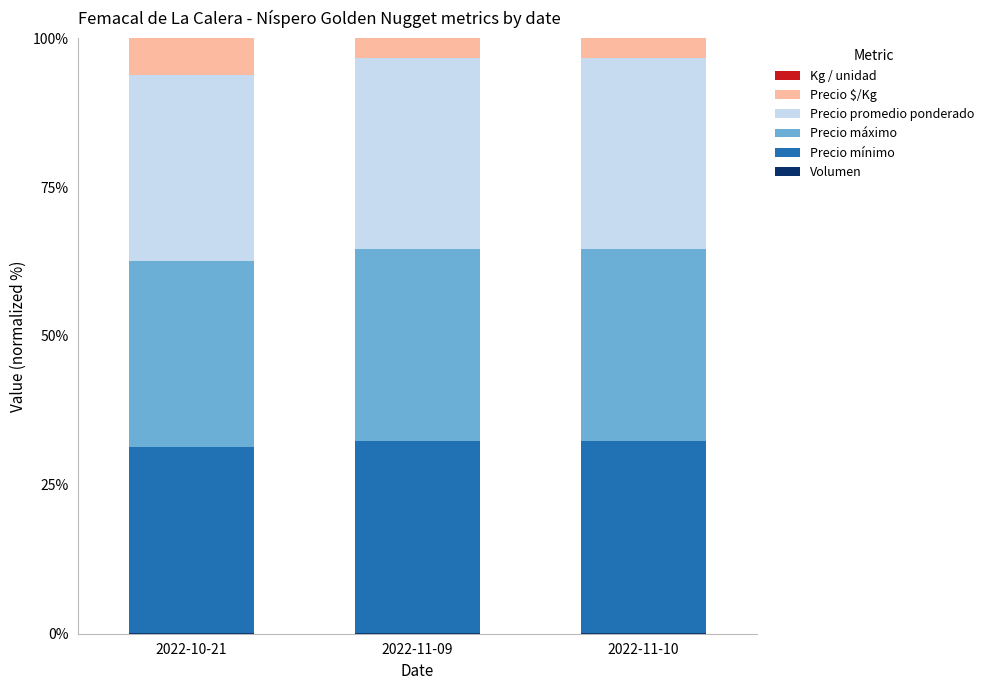

List the series in order of their peak value, lowest first.

Kg / unidad, Volumen, Precio $/Kg, Precio mínimo, Precio máximo, Precio promedio ponderado